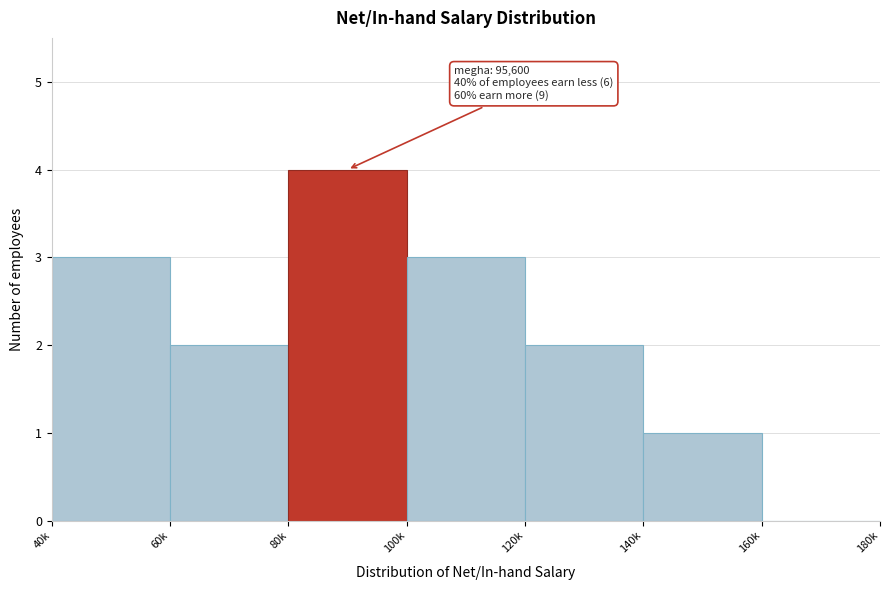

Reading right to left, list all the values displayed in this chart.

160k=0	140k=1	120k=2	100k=3	80k=4	60k=2	40k=3